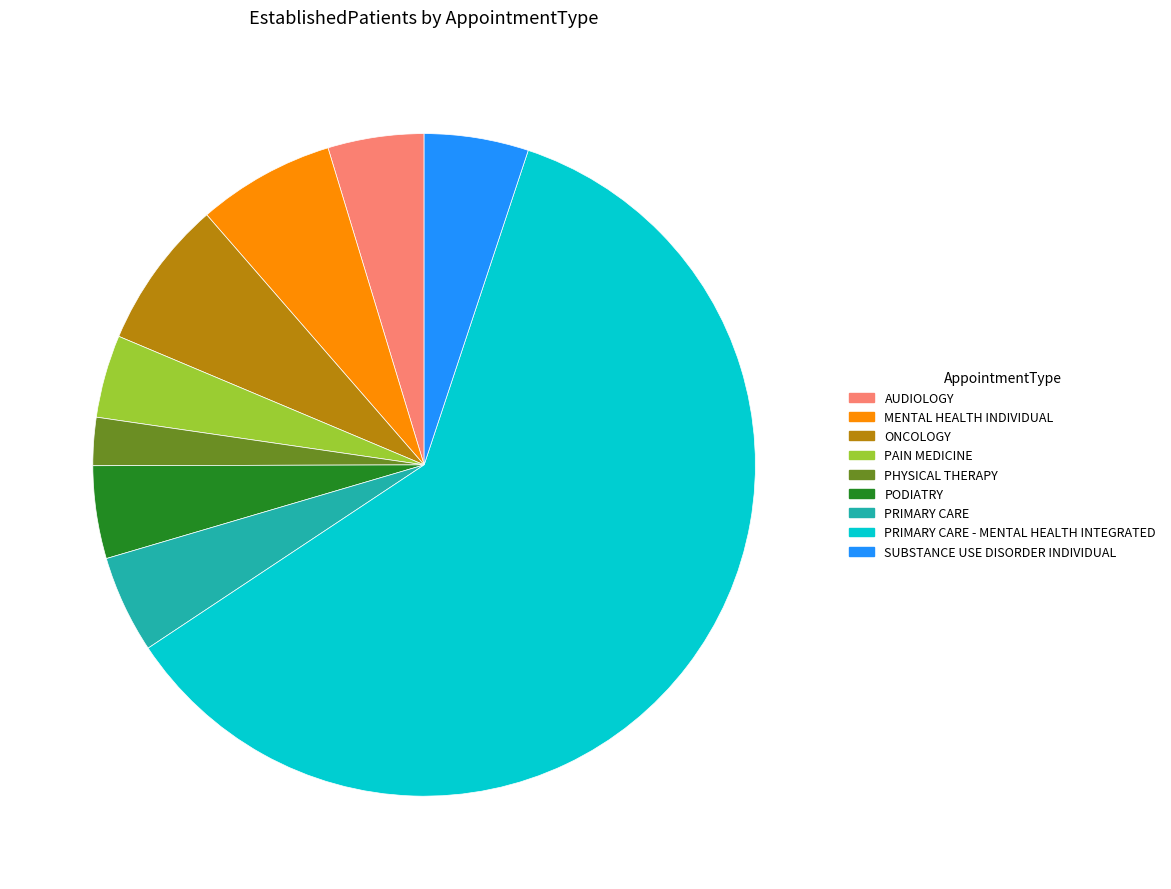

Is there any slice that represents more than half of the pie?

Yes